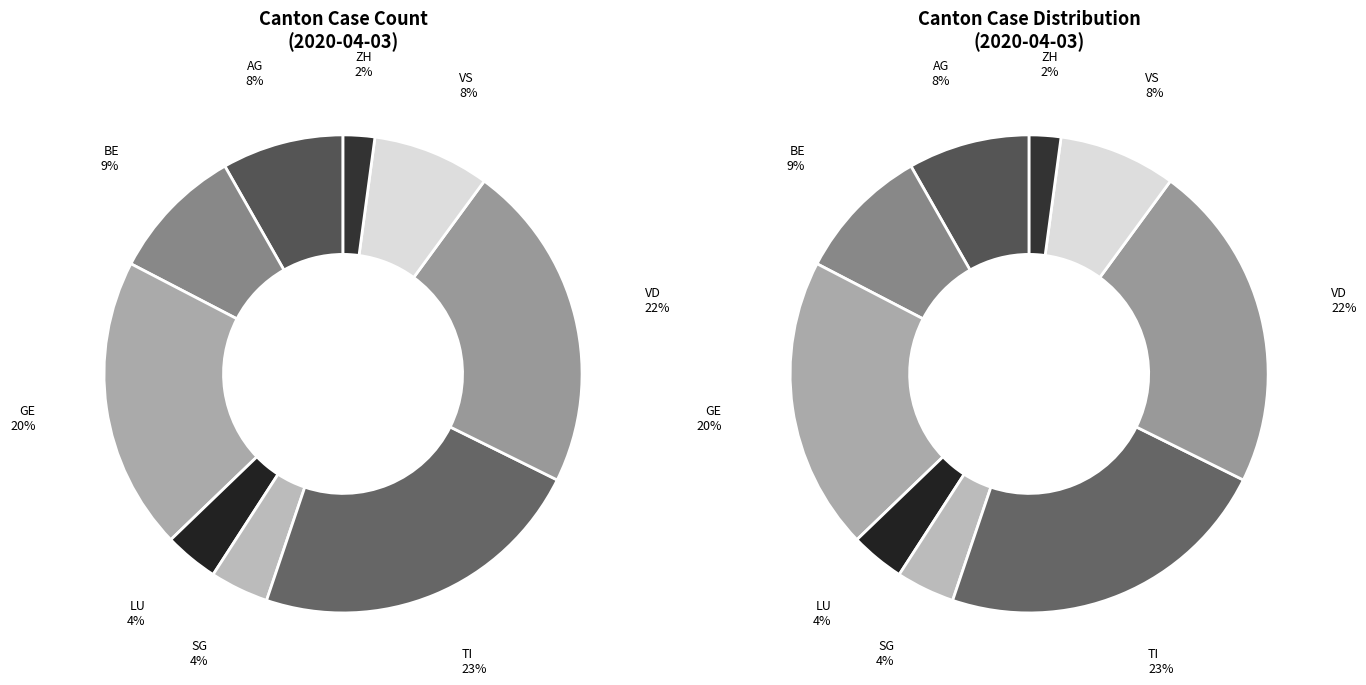

To the nearest percent, what percentage of the pie is SG?

4%